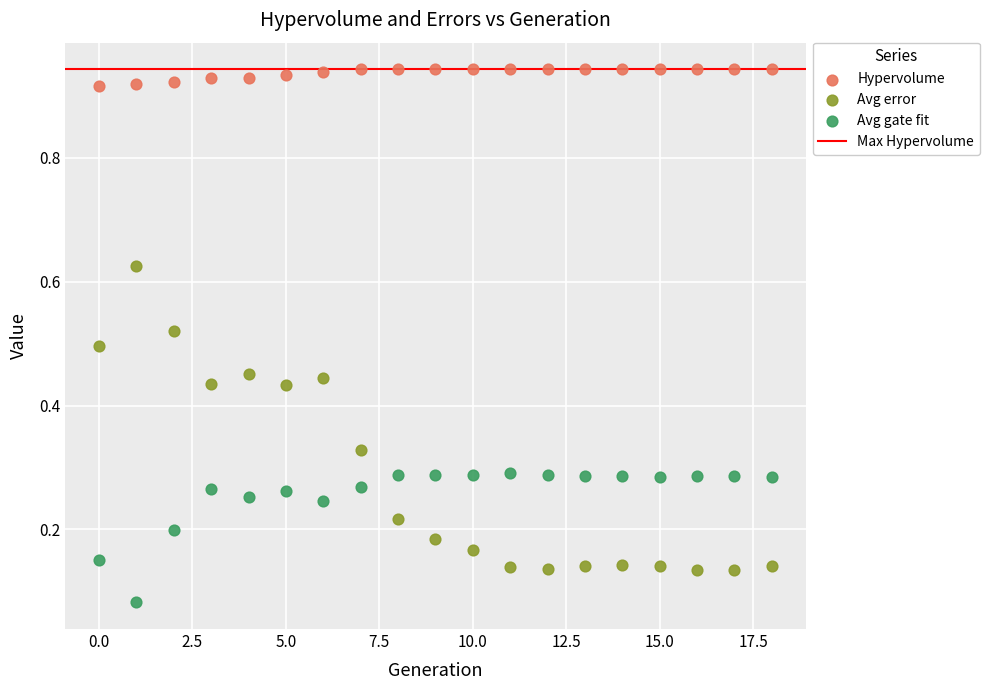

Which series has the largest Y range (max minus min)?

Avg error